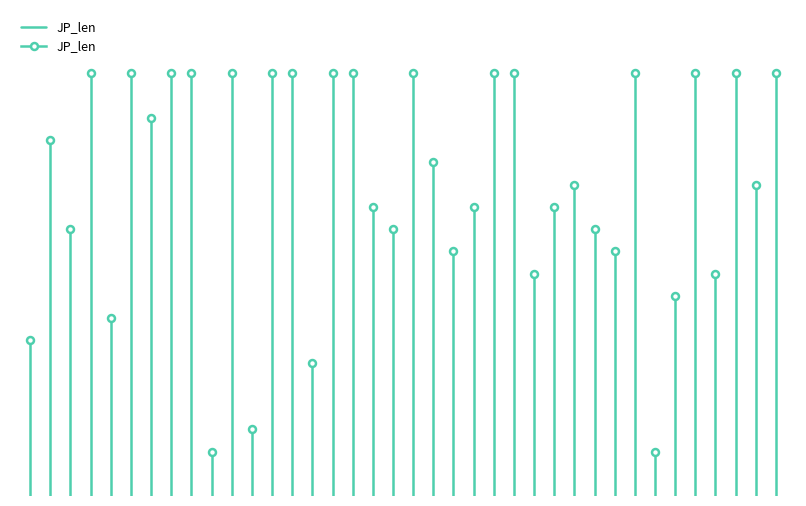

Is it true that the value at −5 is 7?

False